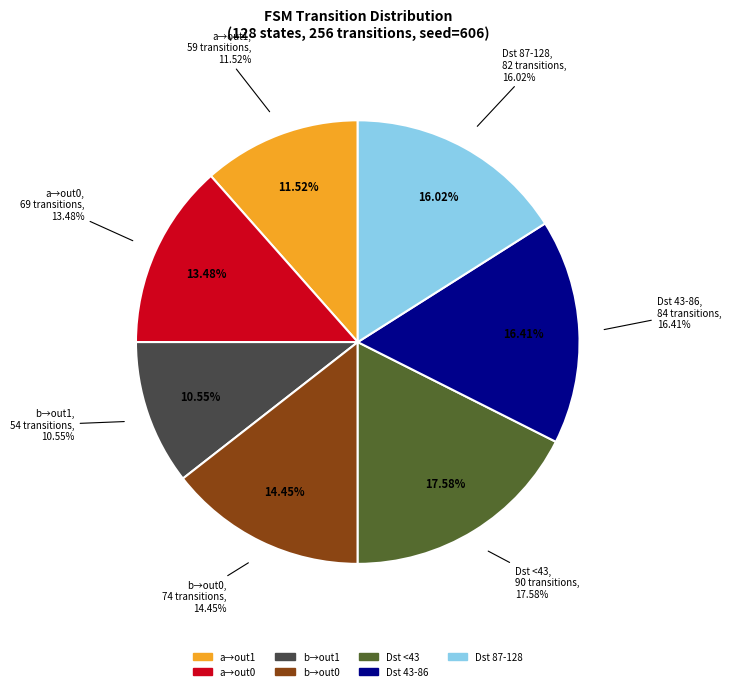

To the nearest percent, what is the combined percentage of output_symbol=1 (a) and destination_state > 100?

30%